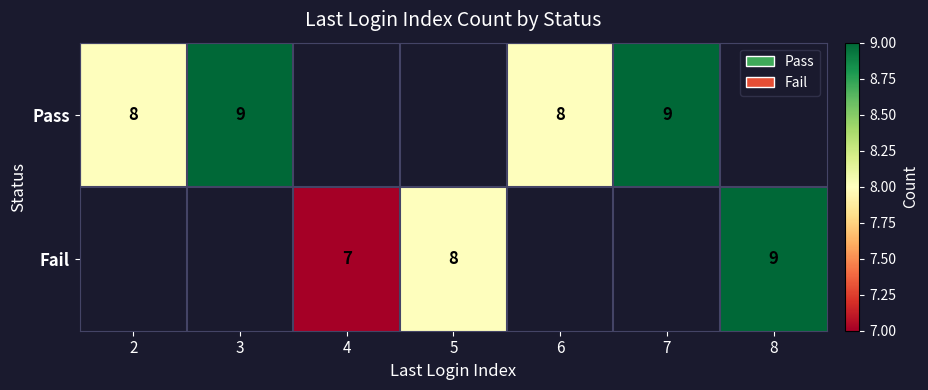

Is the value of Fail at 4 greater than the value of Pass at 2?

No